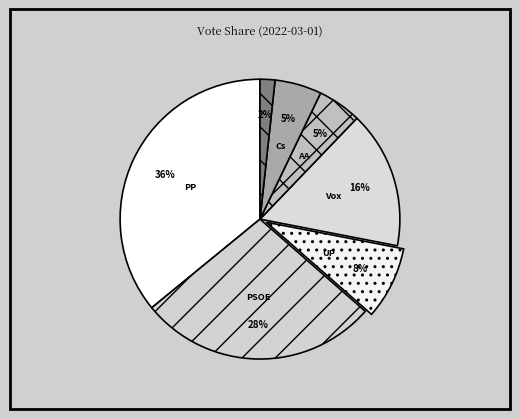

How many segments does this pie chart have?

7